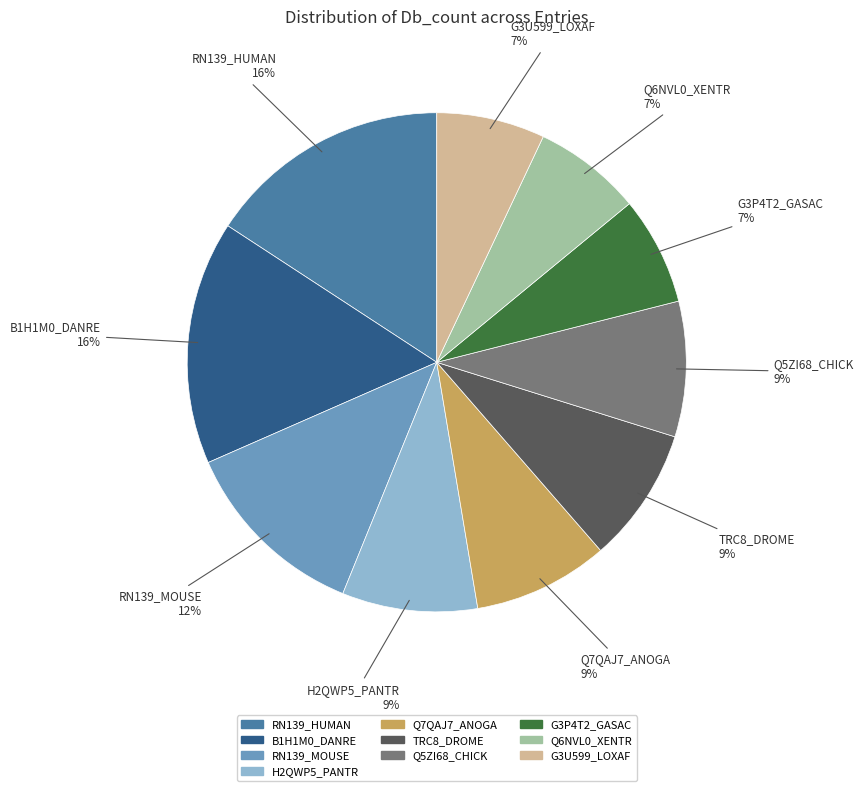

True or false: G3U599_LOXAF accounts for 7% of the total.

True